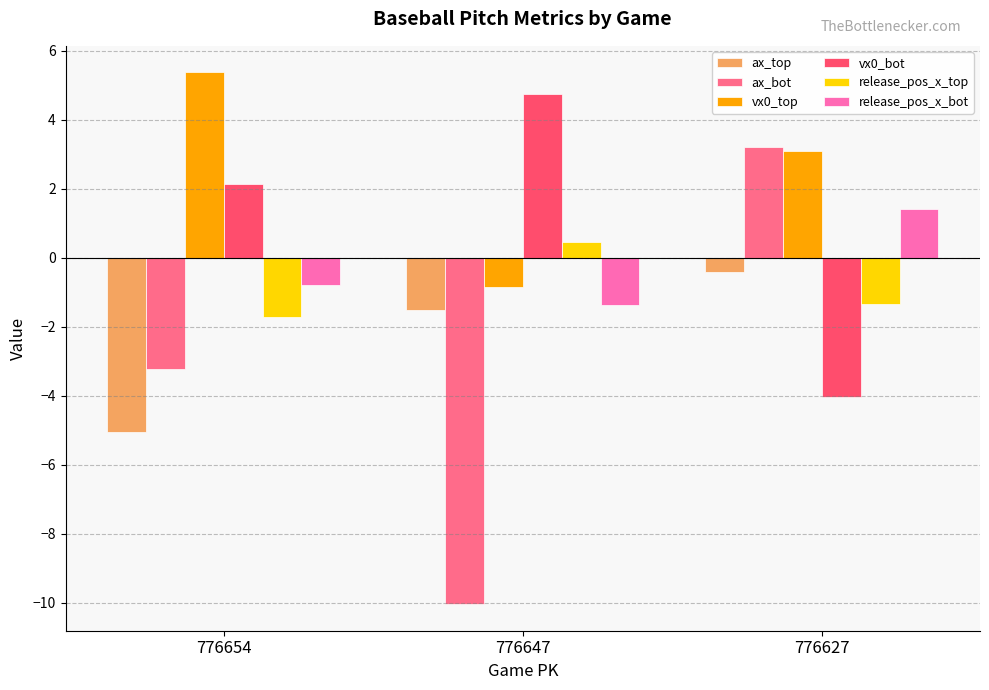

What is the sum of the ax_top values at 776647 and 776627?

-1.9